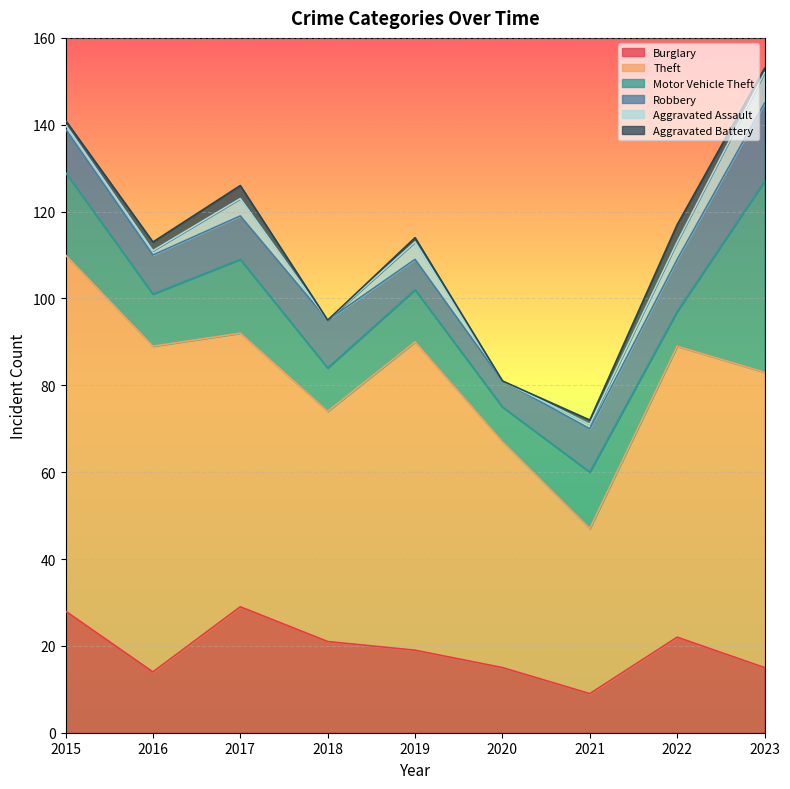

How many lines are shown in the chart?

6